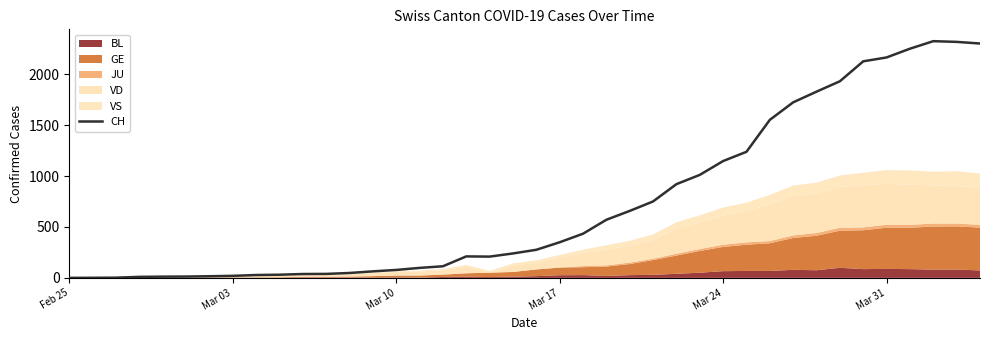

Does the chart have visible grid lines?

No